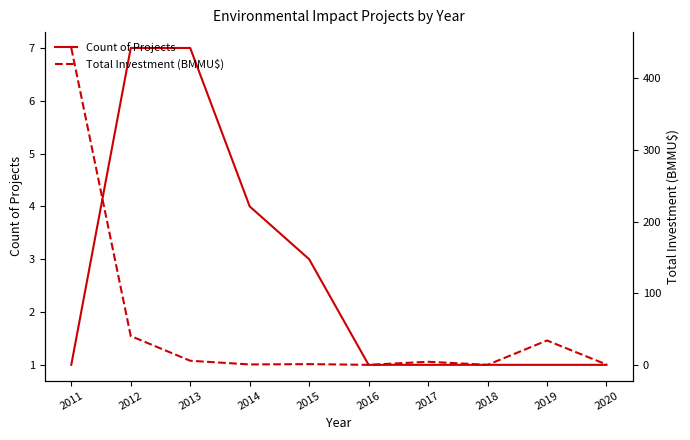

List the labels in order of Total Investment (BMMU$) value, largest first.

2011, 2012, 2019, 2013, 2017, 2015, 2014, 2020, 2016, 2018